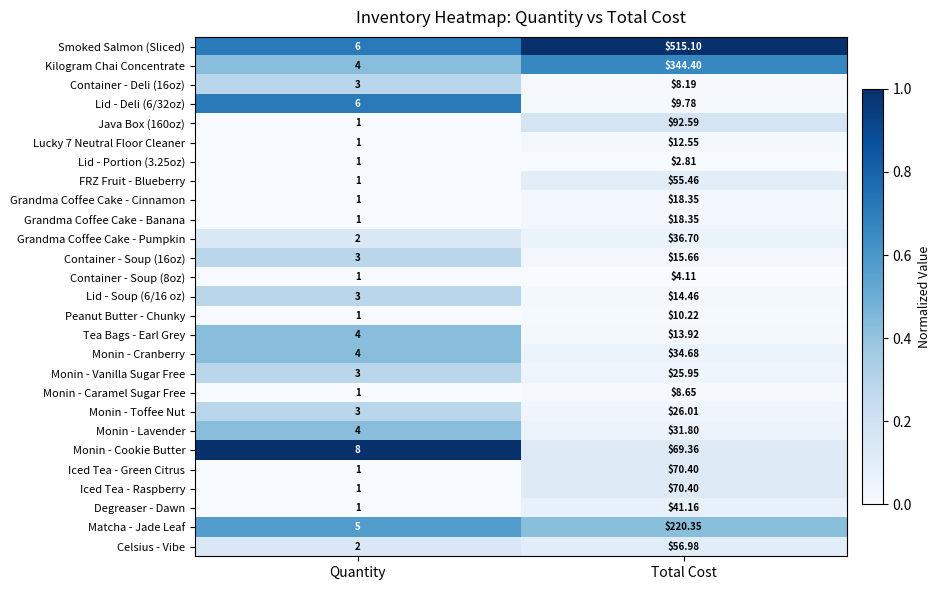

How many data points in Lid - Portion (3.25oz) are less than 2?

1